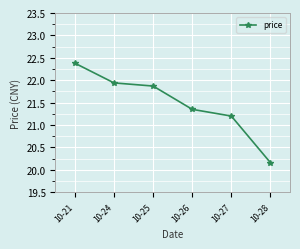

What is the sum of all values?

128.9